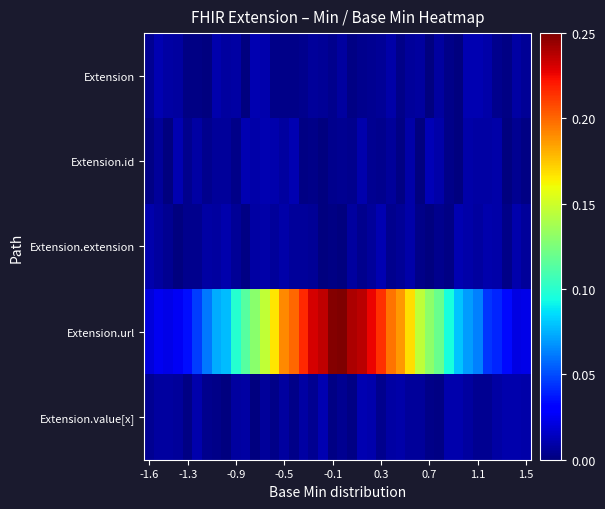

At how many categories does at least one series exceed 0?

40